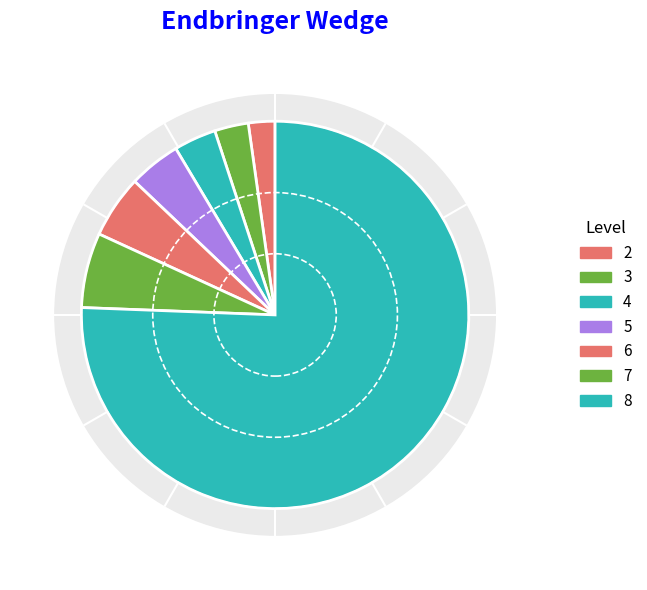

What percentage do 4 and 3 together represent?

6.4%